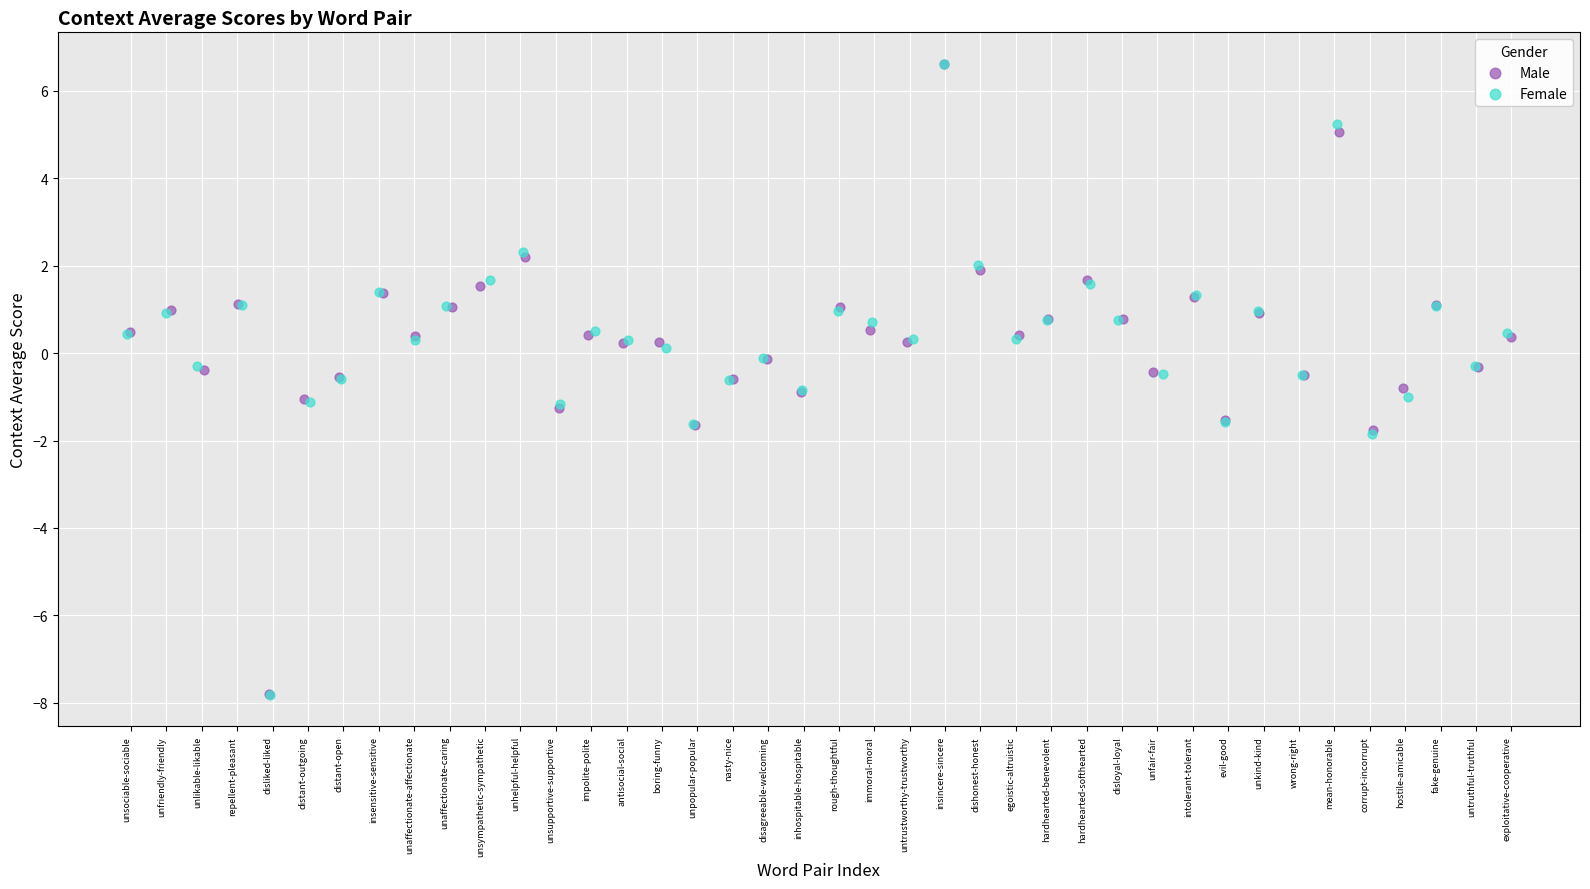

Which series has the widest spread of Y values?

Female